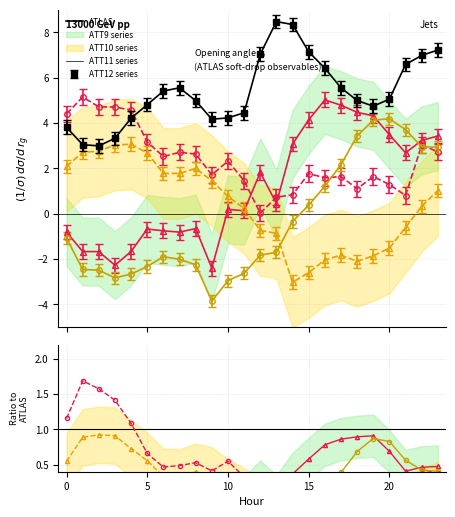

What is the value of the ATT11 point at the 14th from the left?

-0.1